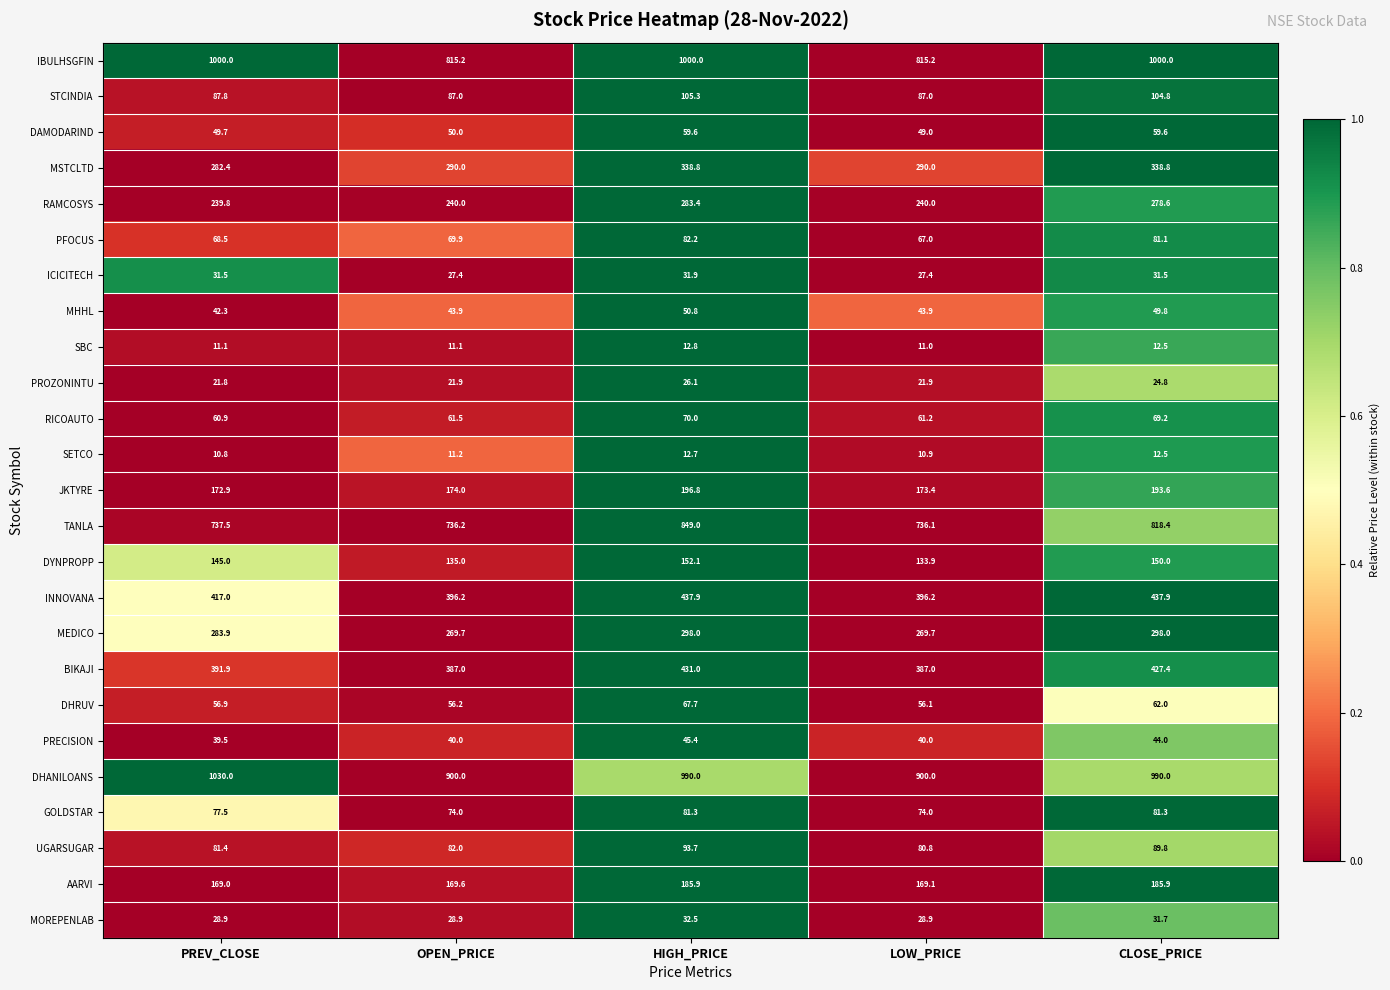

Rank the series at PREV_CLOSE from highest to lowest value.

DHANILOANS, IBULHSGFIN, TANLA, INNOVANA, BIKAJI, MEDICO, MSTCLTD, RAMCOSYS, JKTYRE, AARVI, DYNPROPP, STCINDIA, UGARSUGAR, GOLDSTAR, PFOCUS, RICOAUTO, DHRUV, DAMODARIND, MHHL, PRECISION, ICICITECH, MOREPENLAB, PROZONINTU, SBC, SETCO